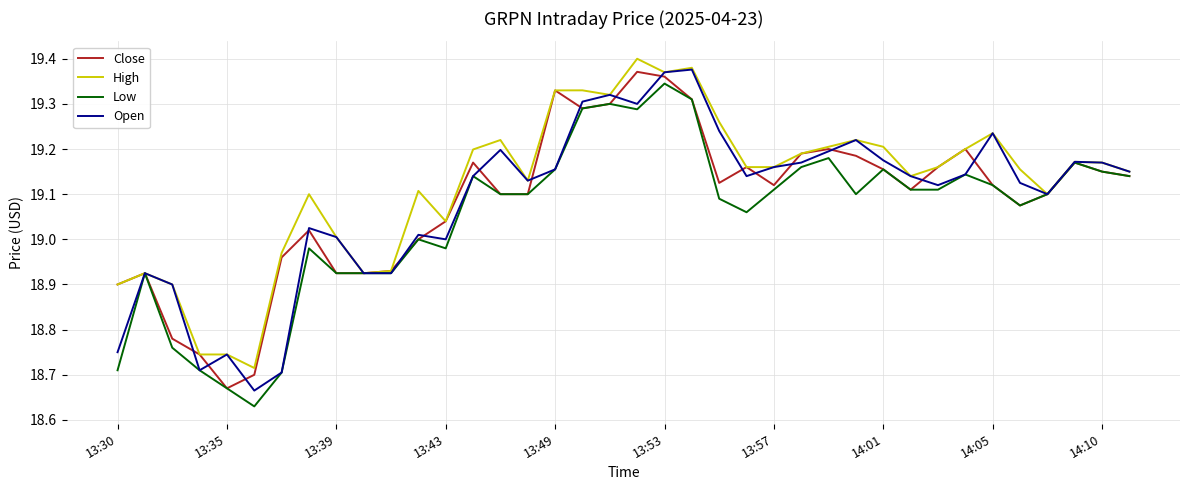

Which series has the largest total across all categories?

High